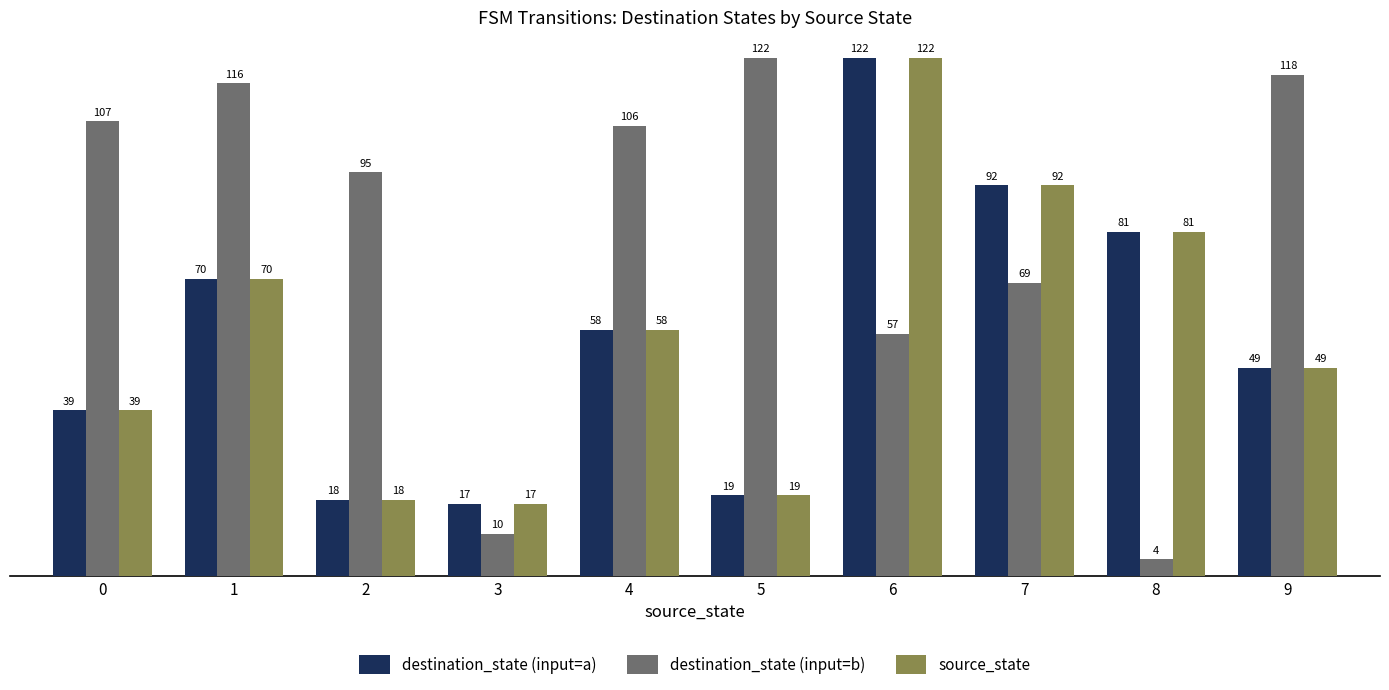

Is the value of source_state at 6 greater than the value of destination_state (input=a) at 5?

Yes